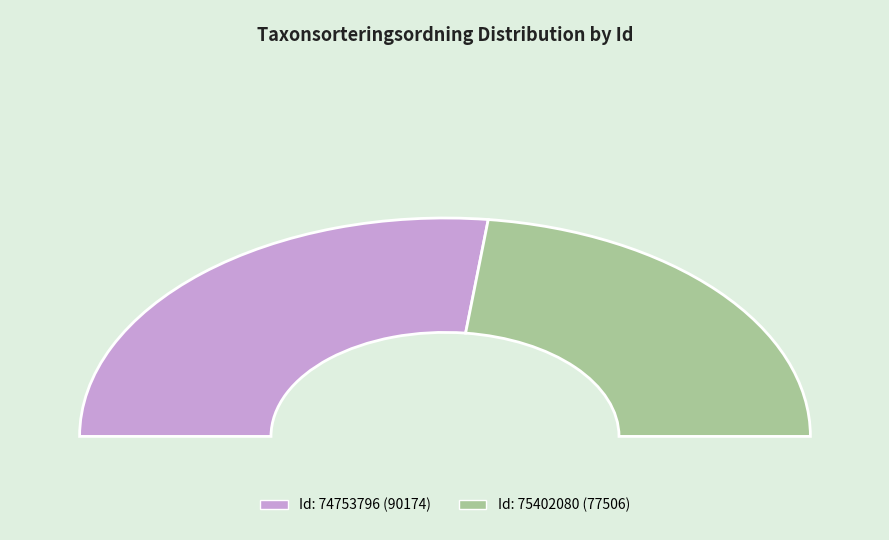

Is it true that 74753796 is 54% of the pie?

True